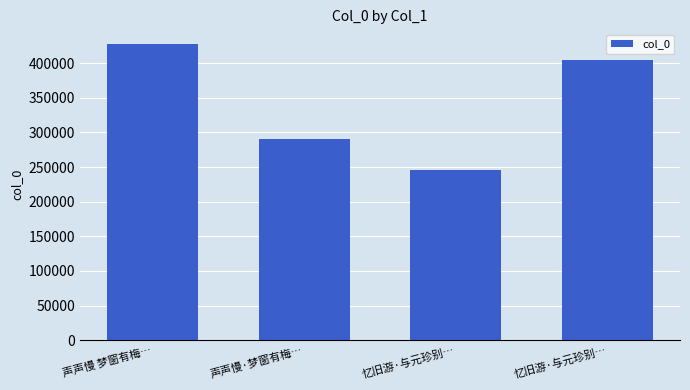

Reading right to left, extract all data points from this chart.

忆旧游·与元珍别…=404953	忆旧游·与元珍别…=245722	声声慢·梦窗有梅…=291099	声声慢 梦窗有梅…=427381